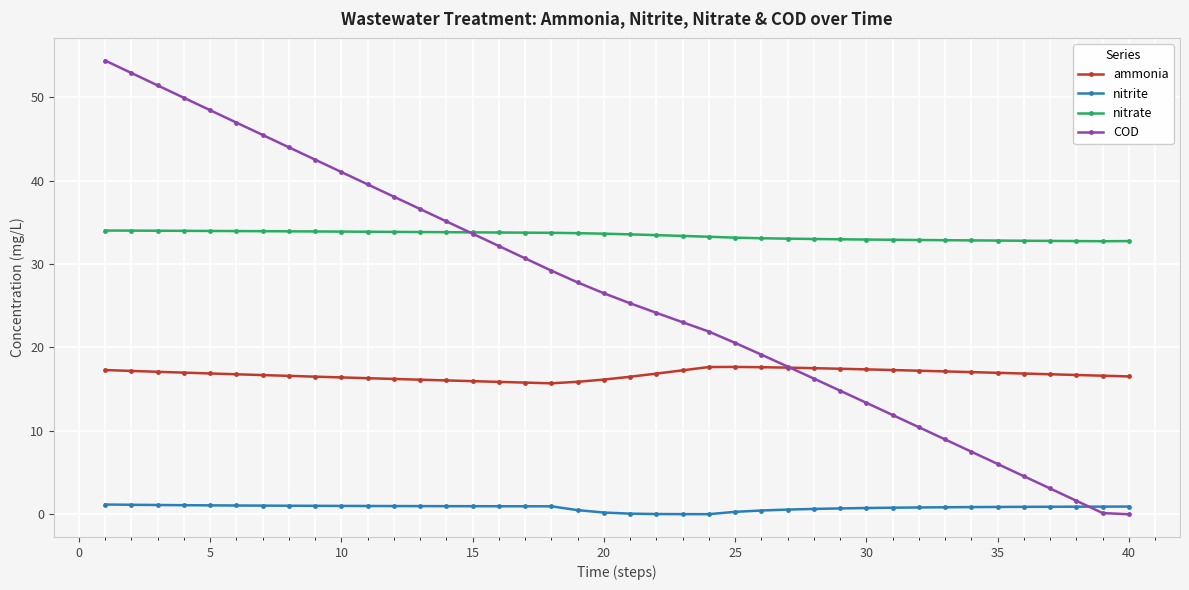

What is the highest value of the COD series?

54.4